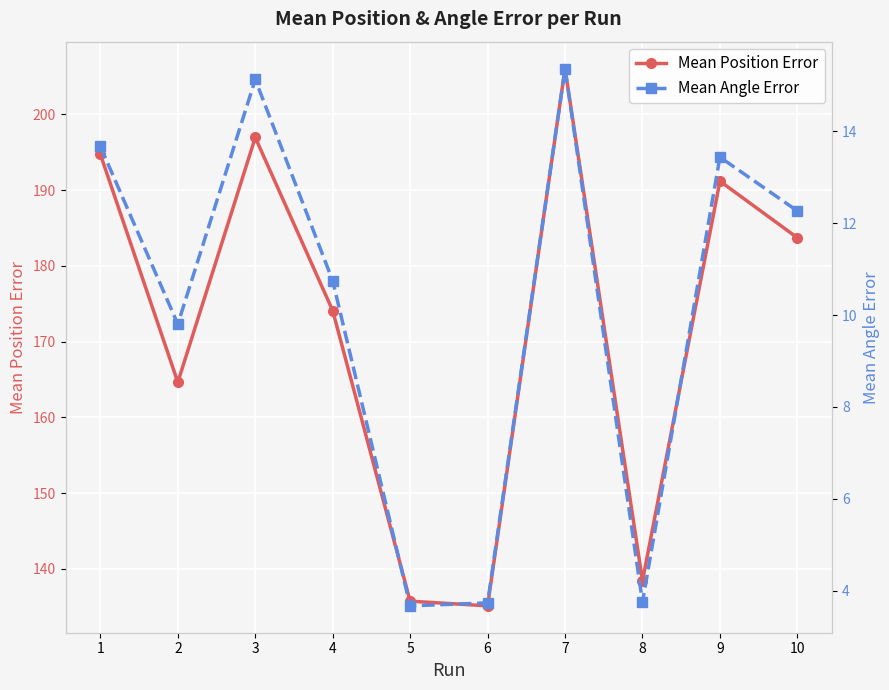

How many values in the Mean Angle Error series are below 12?

5